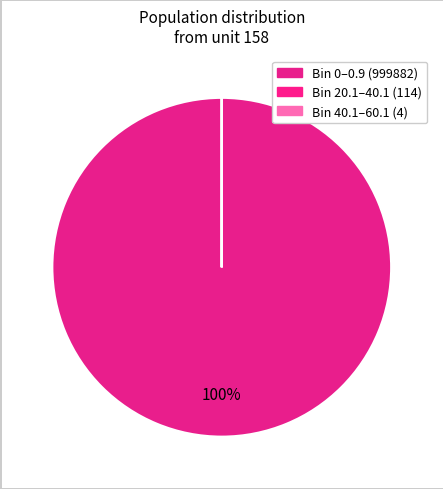

How many segments does this pie chart have?

3